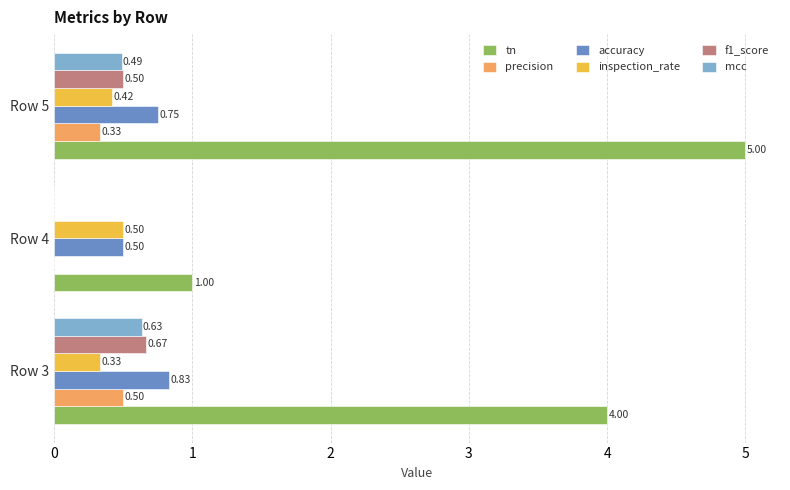

What is the sum of the accuracy values at Row 3 and Row 5?

1.6